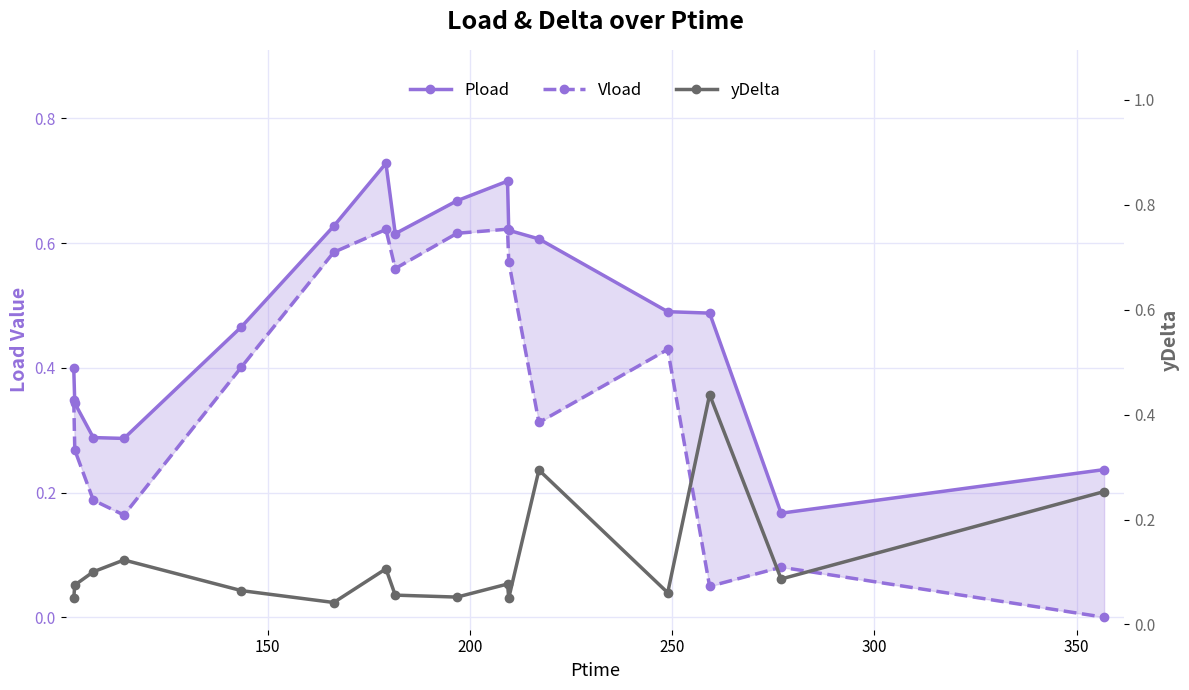

How many distinct data groups are displayed?

3